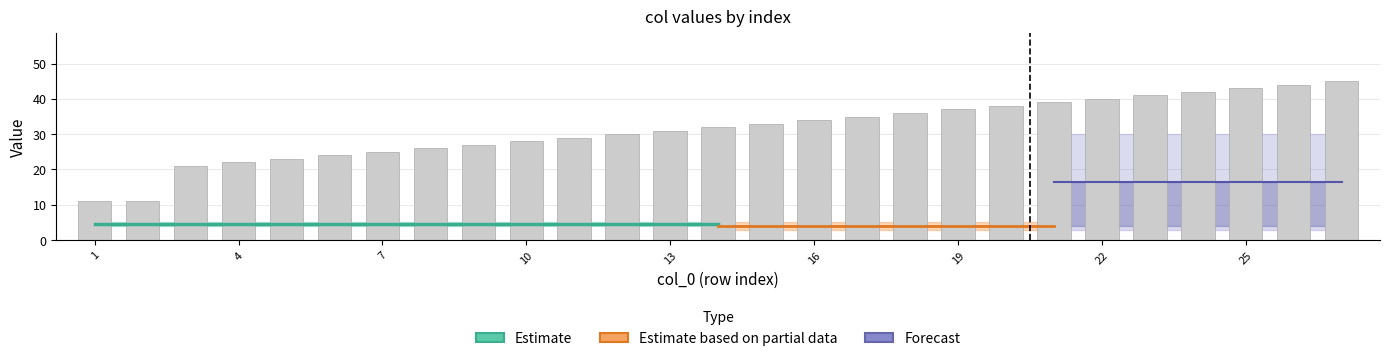

True or false: col_1 has a value of 2 at 20.

False